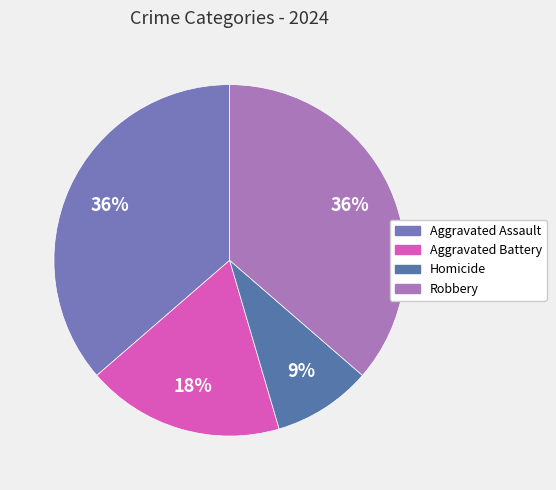

To the nearest percent, what percentage of the pie is Aggravated Assault?

36%